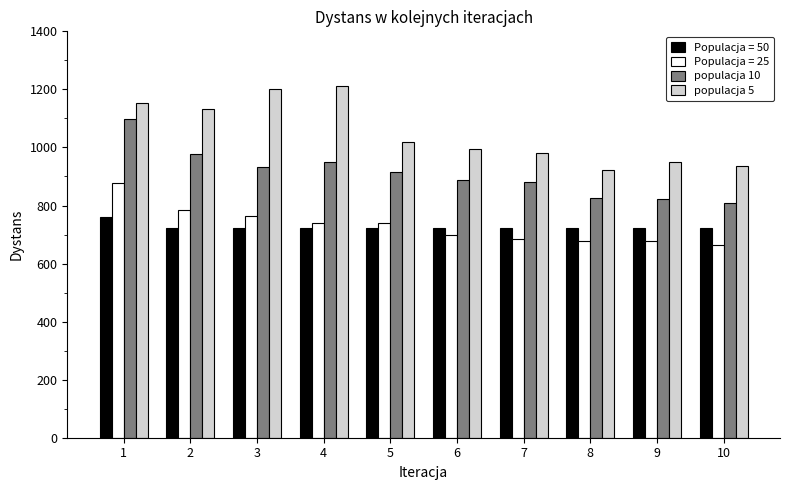

What is the sum of all populacja 10 values?

9096